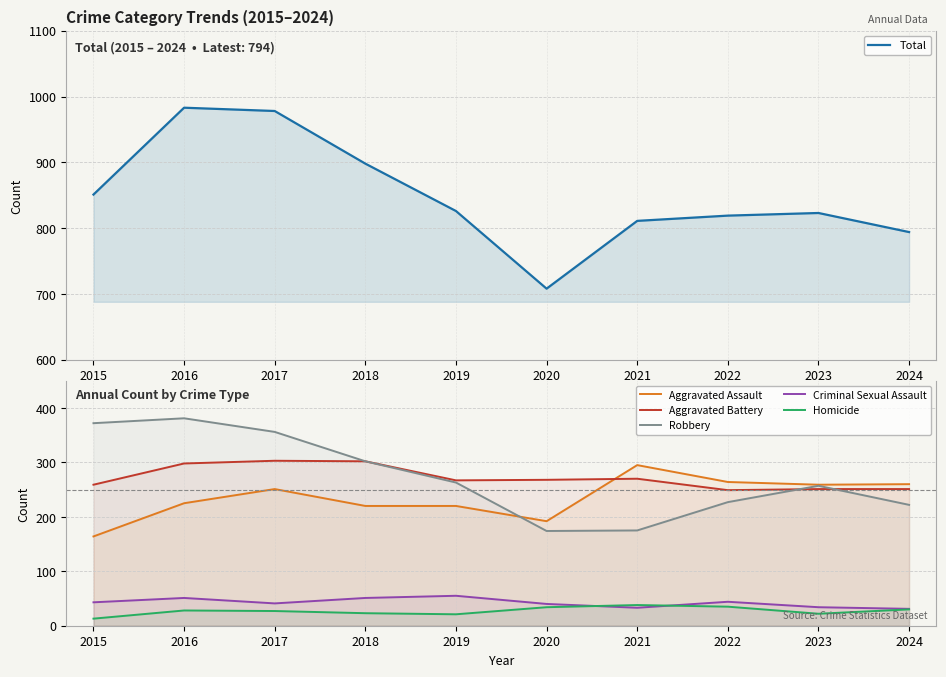

How many lines are shown in the chart?

6